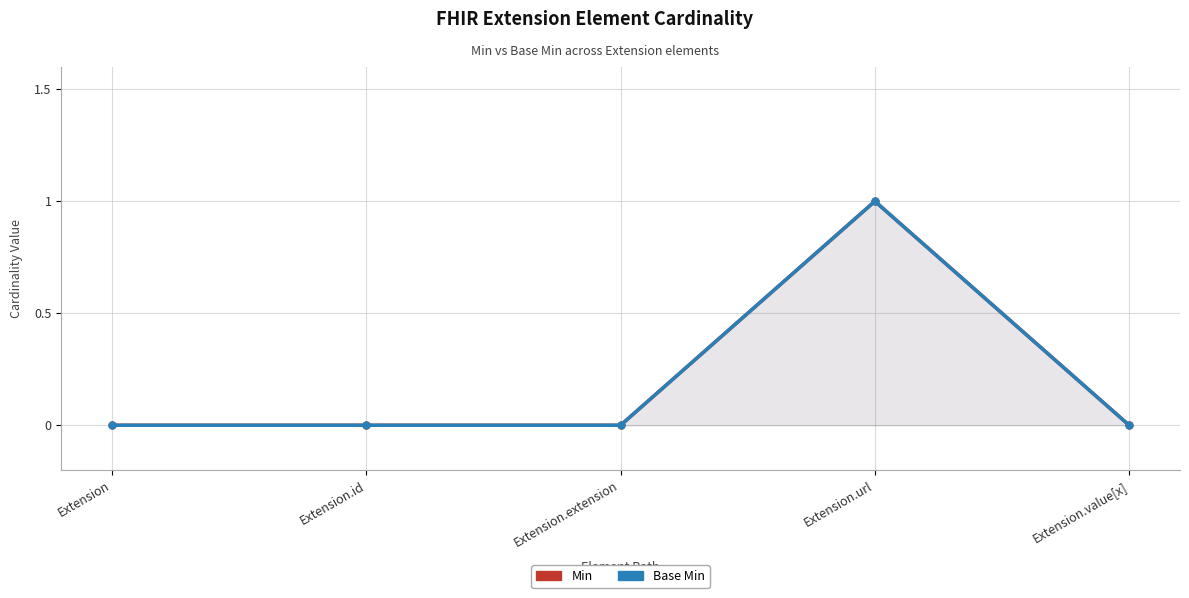

Which series has the widest spread of values?

Min